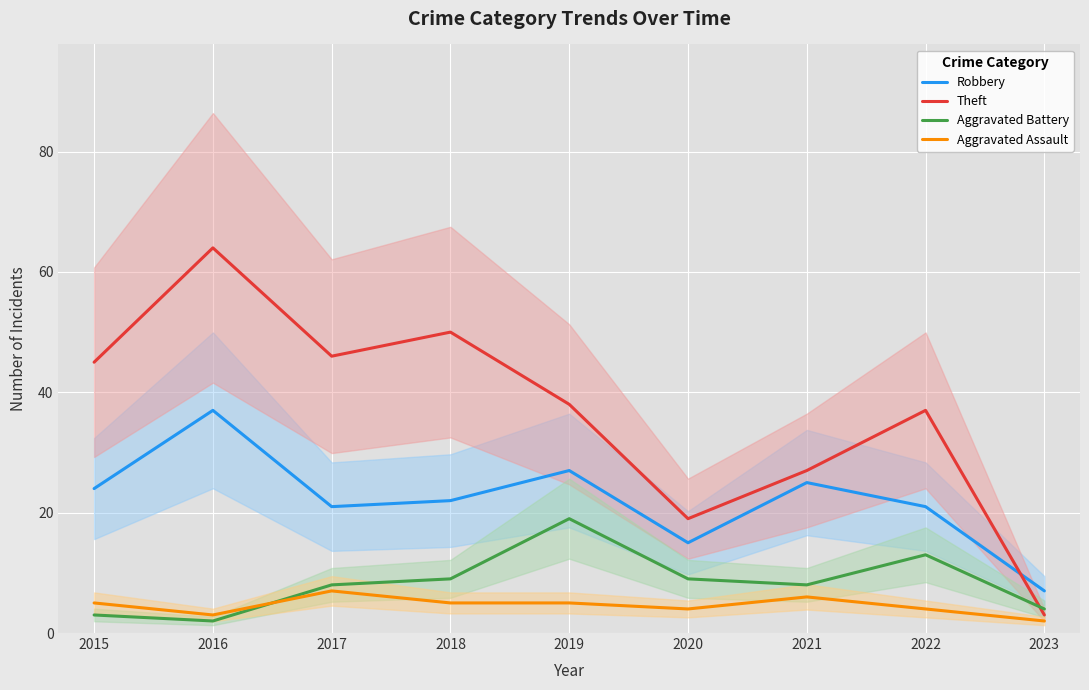

True or false: Aggravated Battery and Robbery cross at least once.

False